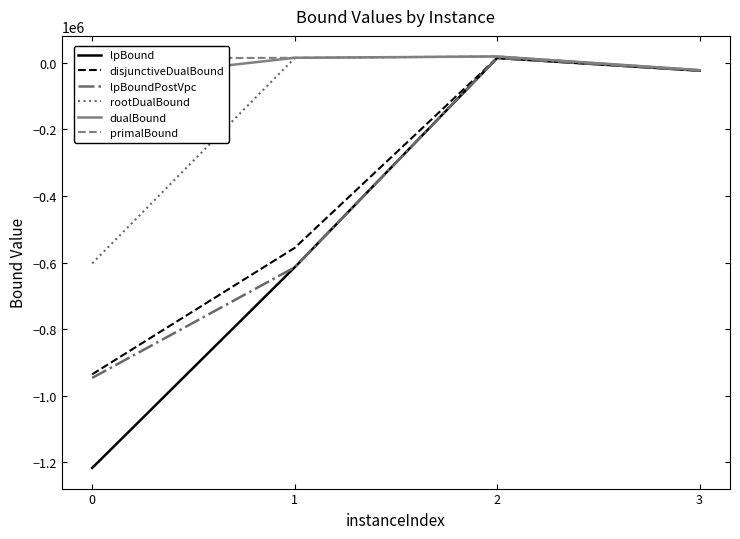

List the series in order of their peak value, highest first.

primalBound, dualBound, rootDualBound, disjunctiveDualBound, lpBound, lpBoundPostVpc